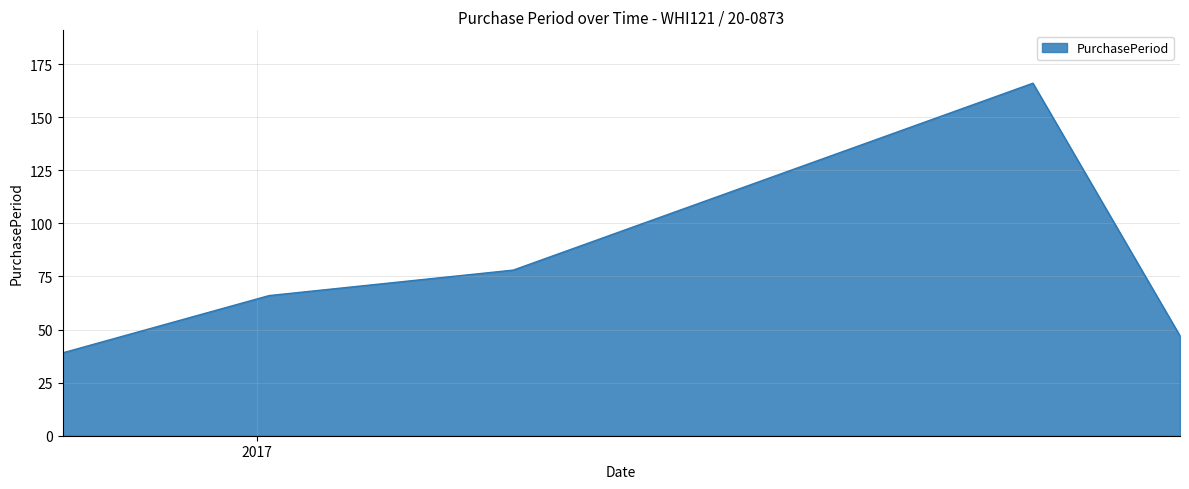

What is the sum of all values?

396